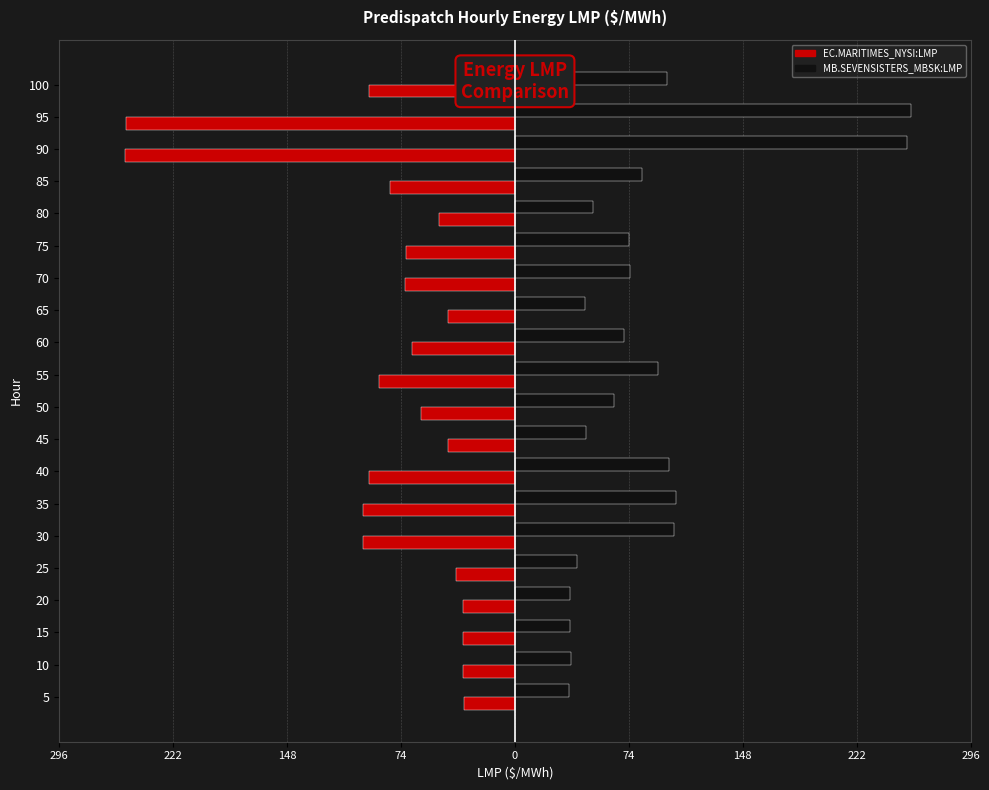

What are all the series names shown in the legend?

EC.MARITIMES_NYSI:LMP, MB.SEVENSISTERS_MBSK:LMP